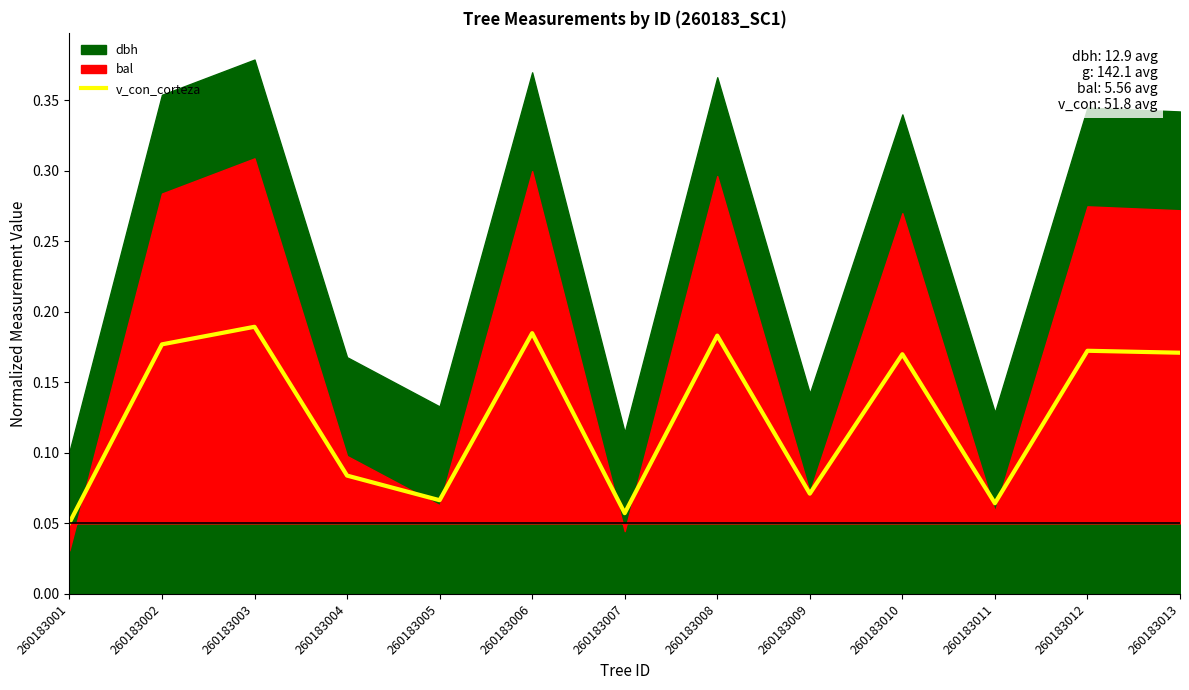

How many points are higher than both their immediate neighbors (excluding endpoints)?

5